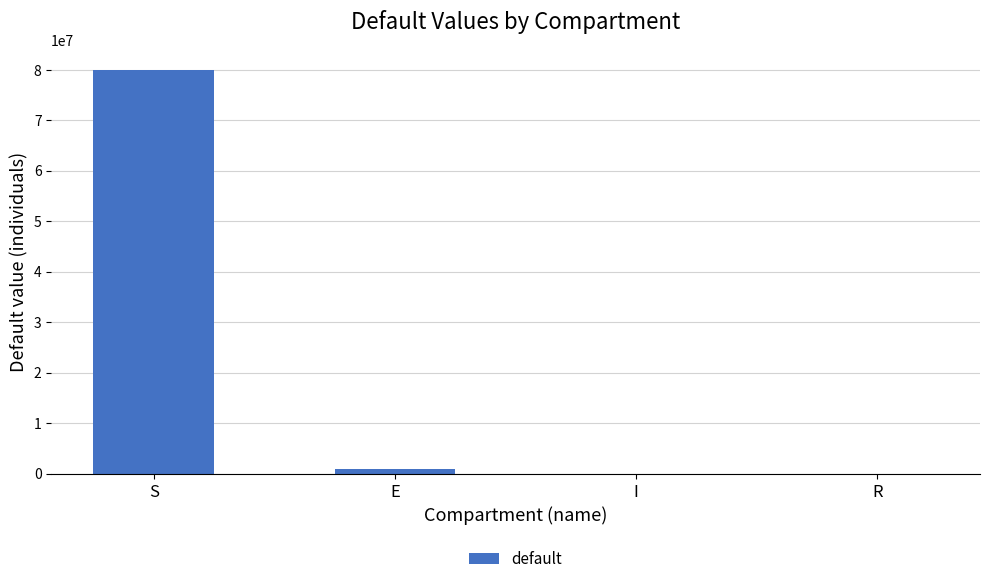

Which label corresponds to the largest value in the chart?

S